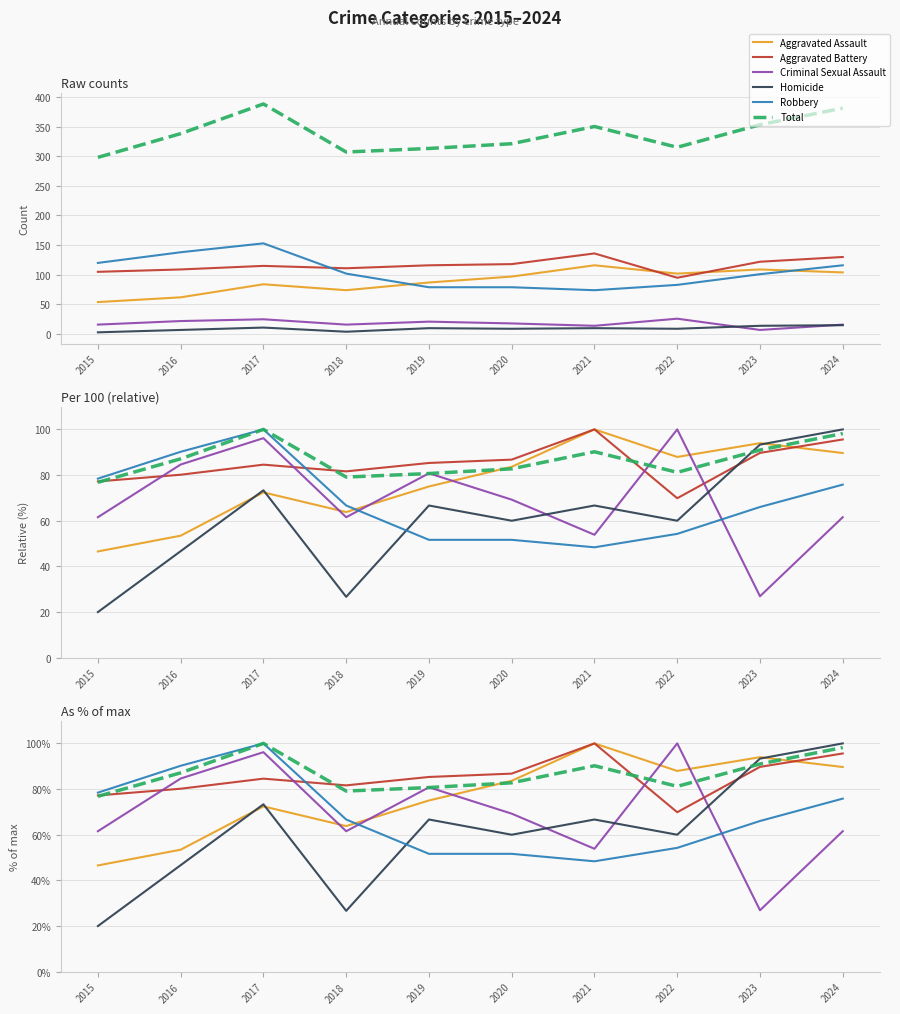

What is the sum of all Aggravated Assault values?

766.4